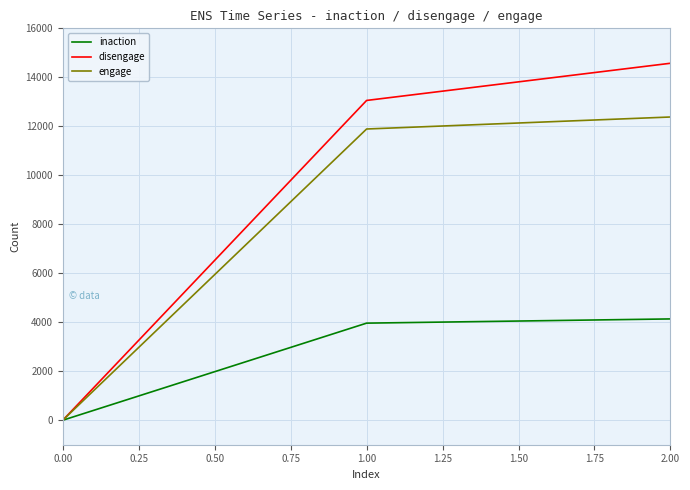

How many values in inaction are above zero?

2